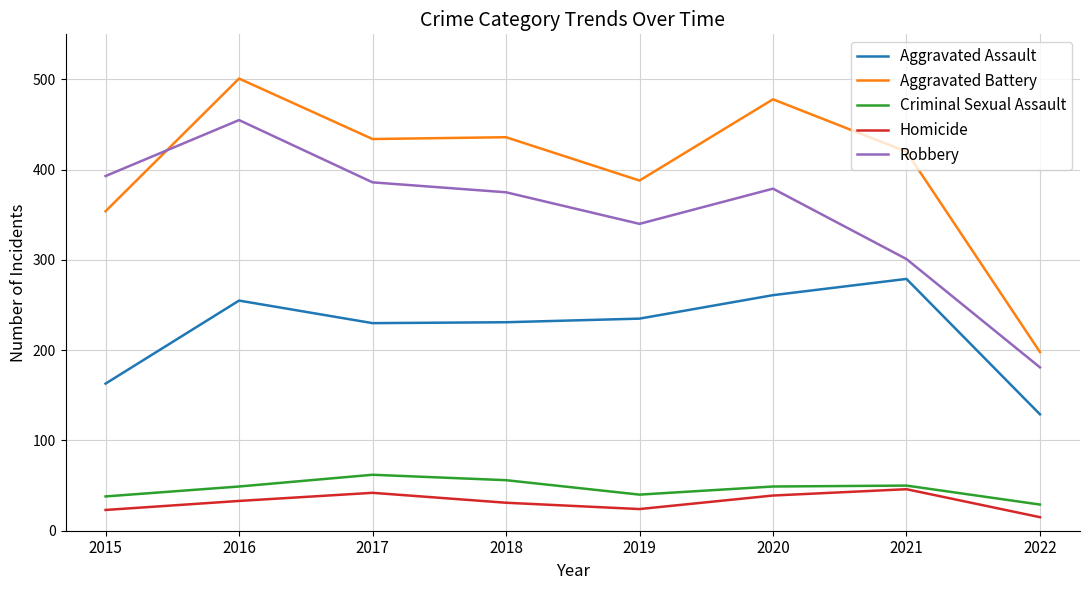

What is the difference between the Aggravated Battery values at 2020 and 2017?

44